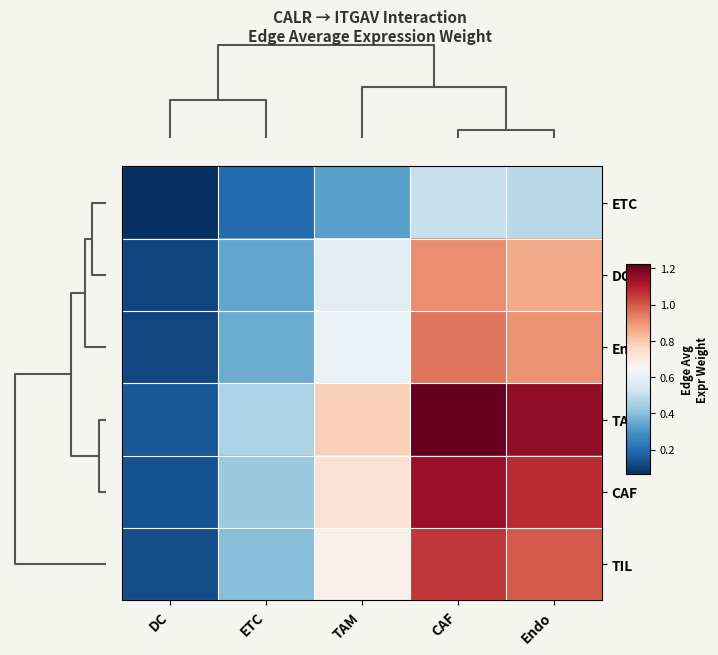

At which category does the chart reach its peak across all series?

CAF